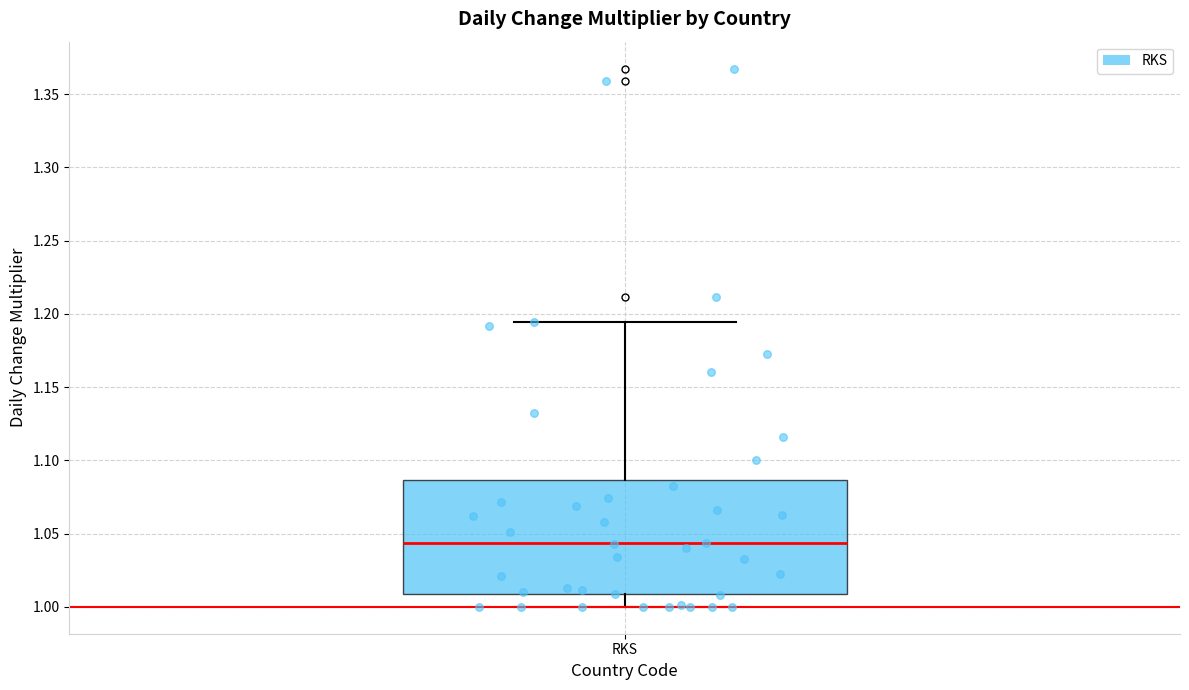

Transcribe this box plot: give where the median line is, the range the box spans, and where the two whiskers end, as read against the y-axis. The values are not printed on the chart, so give them approximately, as read against the axis.

median 1.045, box 1.010 to 1.085, whiskers 1.000 to 1.195